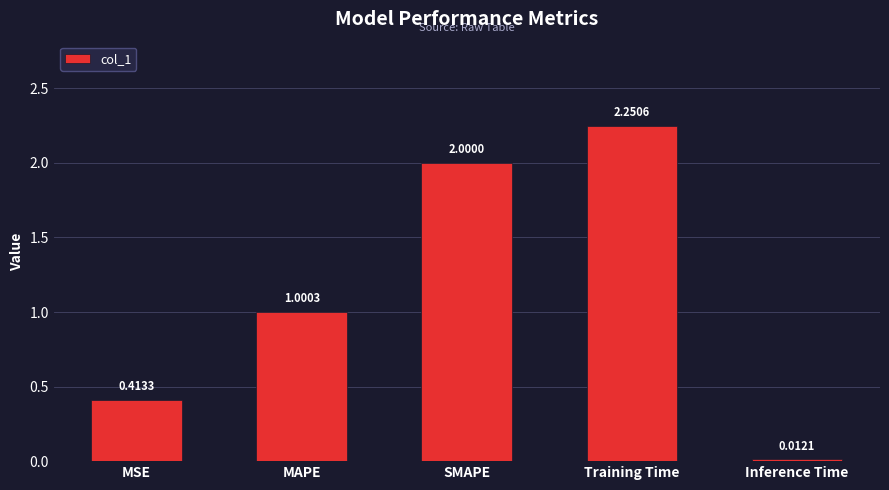

What is the difference between the second highest and minimum values?

2.0